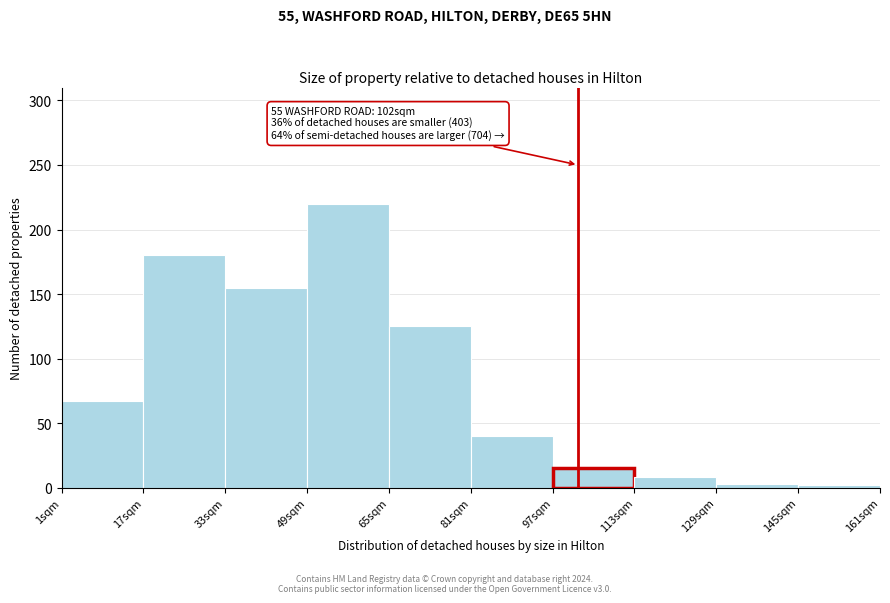

Which range on the x-axis has the tallest bar?

49 to 65